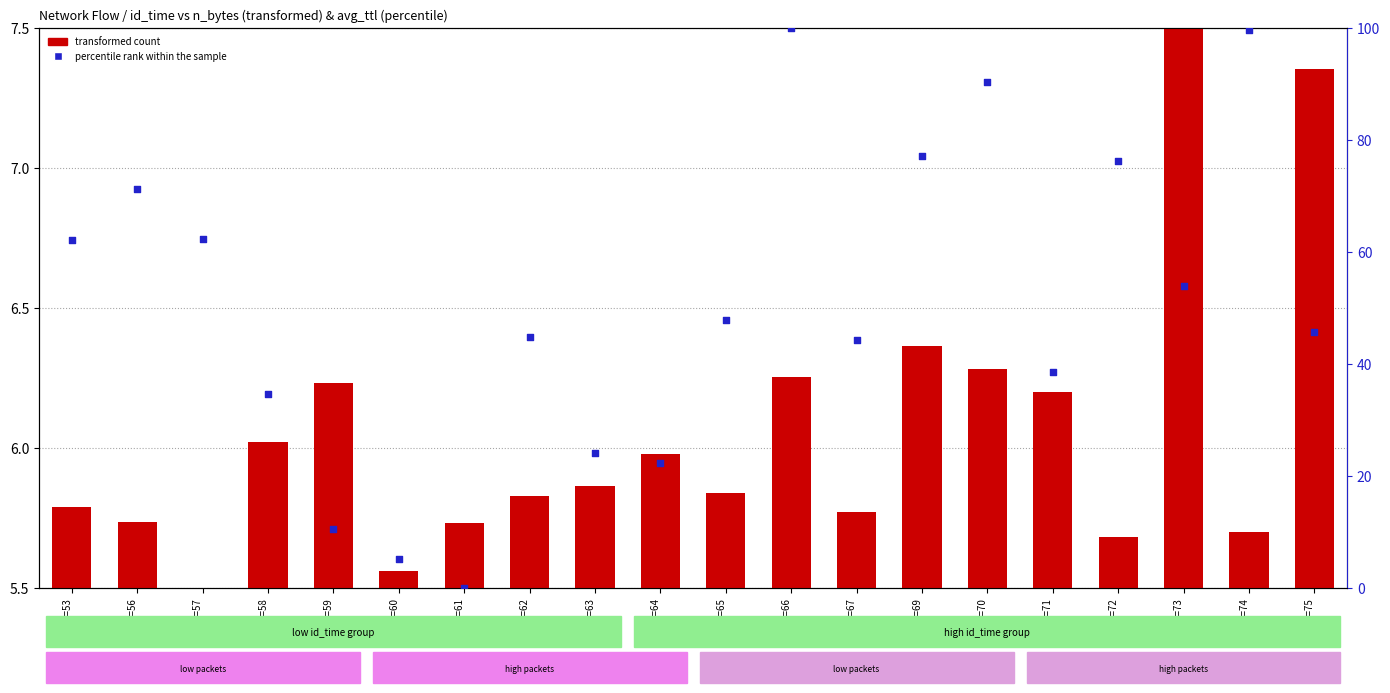

At which category is the sum across all series the highest?

id=66